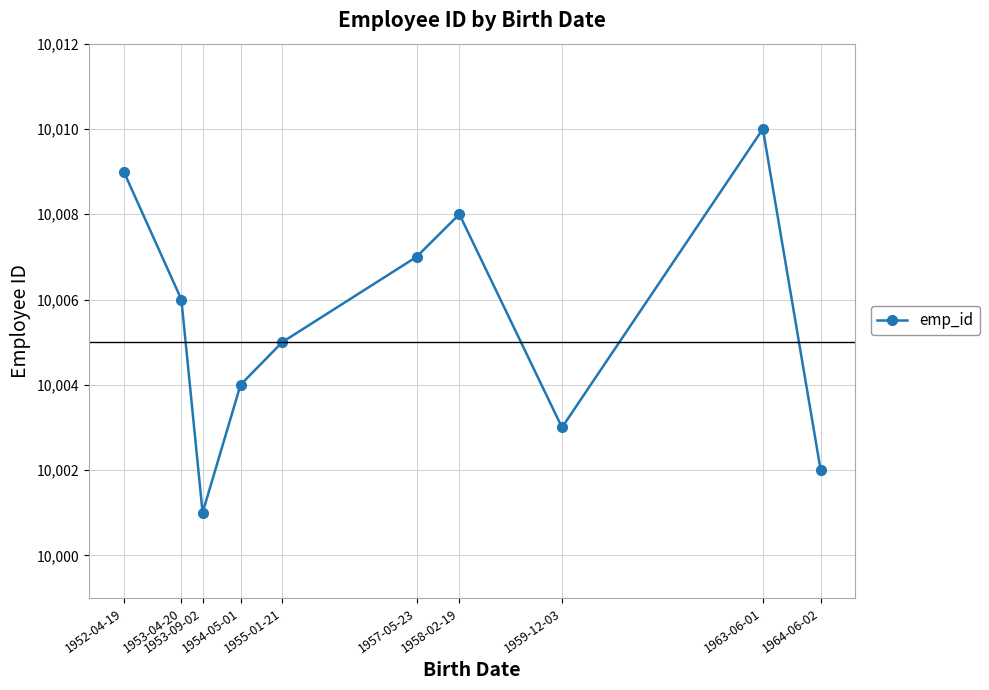

Where is the first local maximum?

1958-02-19